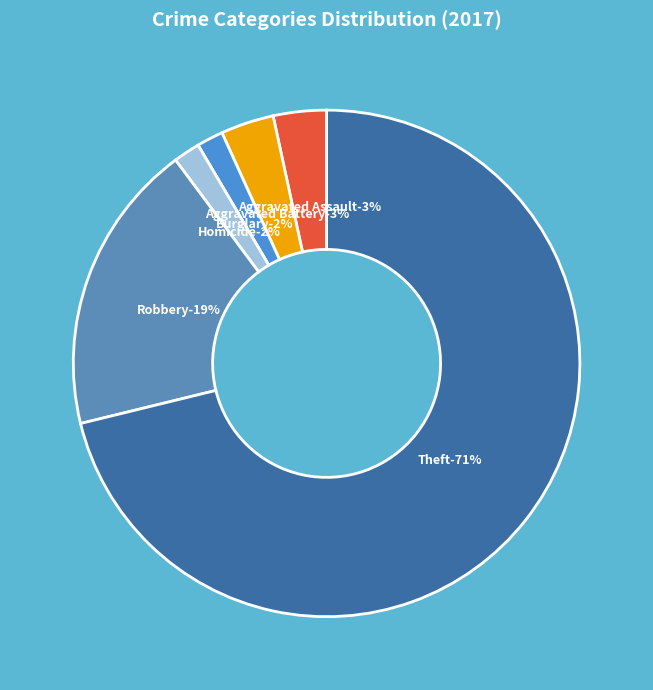

True or false: Theft accounts for 79% of the total.

False